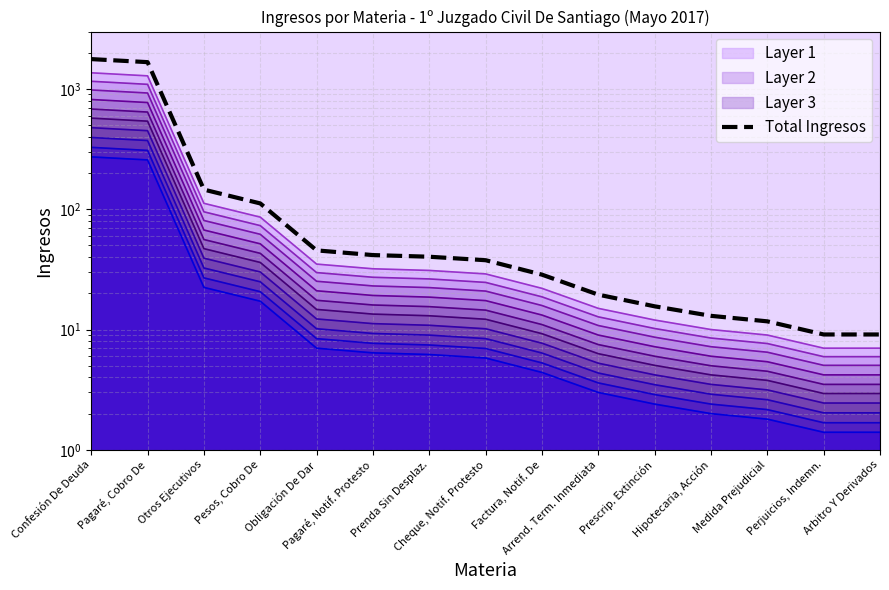

What is the change in value from Otros Ejecutivos to Arrend. Term. Inmediata?

-126.1